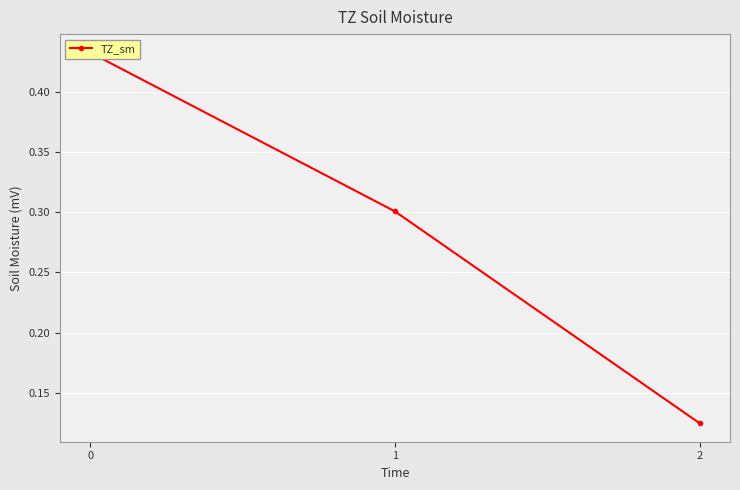

At which label is the value closest to 0?

2